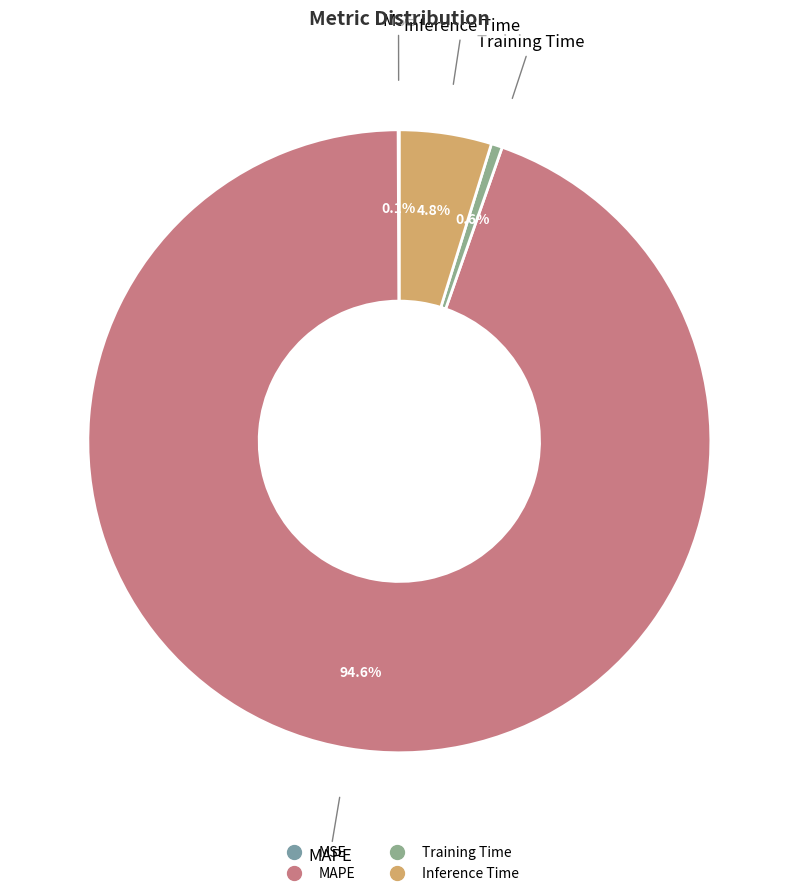

The MAPE slice represents 95% of the pie. True or false?

True